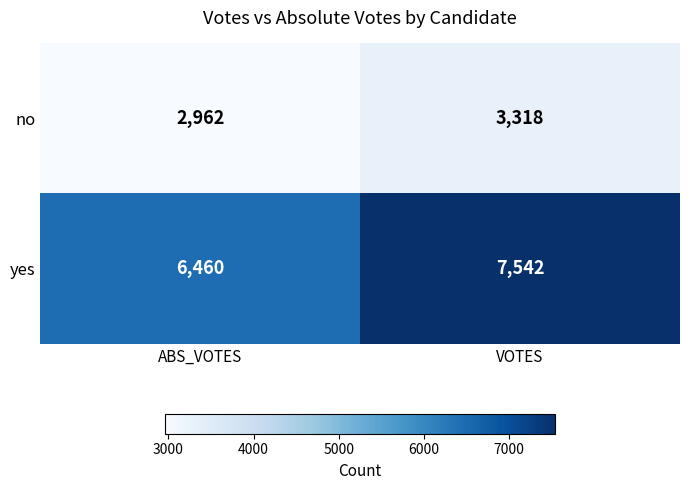

At which category is the sum across all series the highest?

VOTES